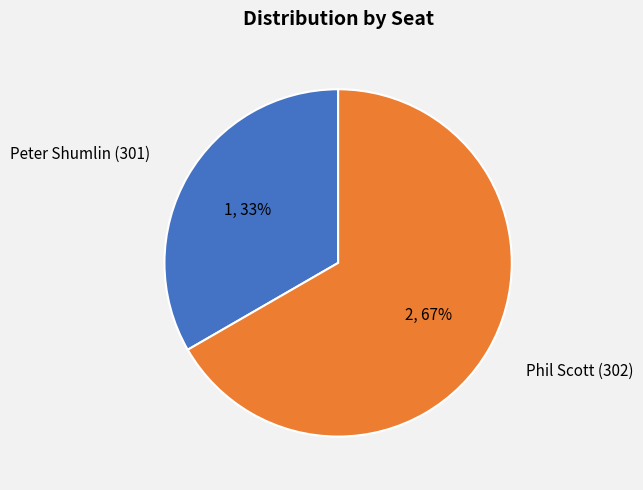

The Phil Scott (302) slice represents 59% of the pie. True or false?

False